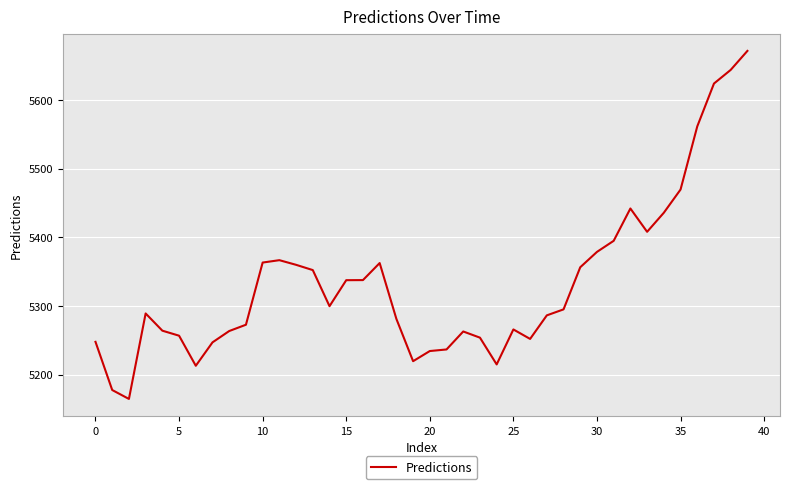

What is the average value?

5334.1